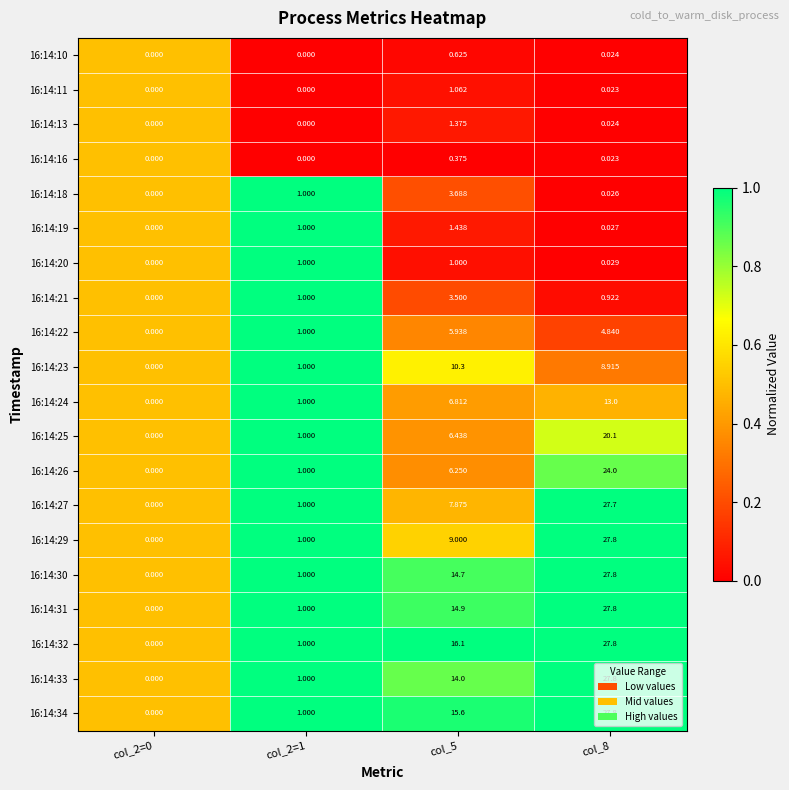

How many positive values does the 16:14:31 series have?

3